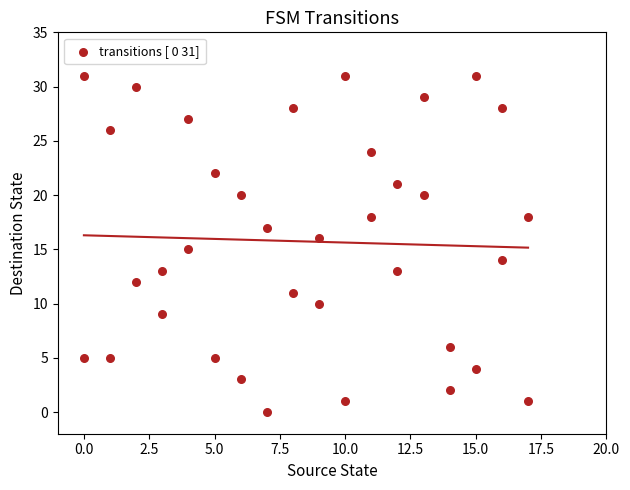

What is the range of Y values (max minus min)?

31